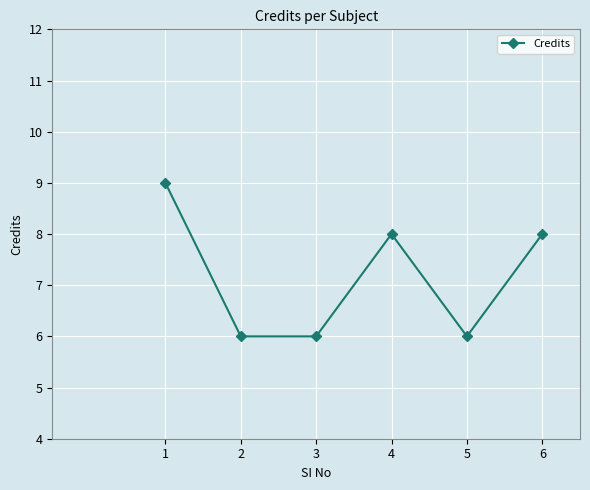

Reading left to right, list all the values displayed in this chart.

1=9	2=6	3=6	4=8	5=6	6=8